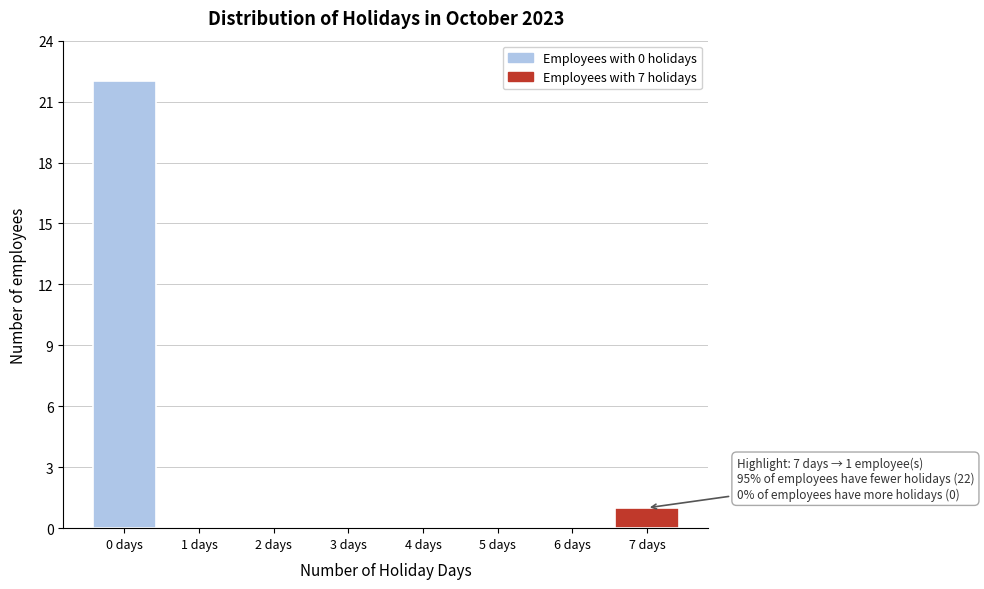

Reading left to right, extract all data points from this chart.

0 days=22	1 days=0	2 days=0	3 days=0	4 days=0	5 days=0	6 days=0	7 days=1